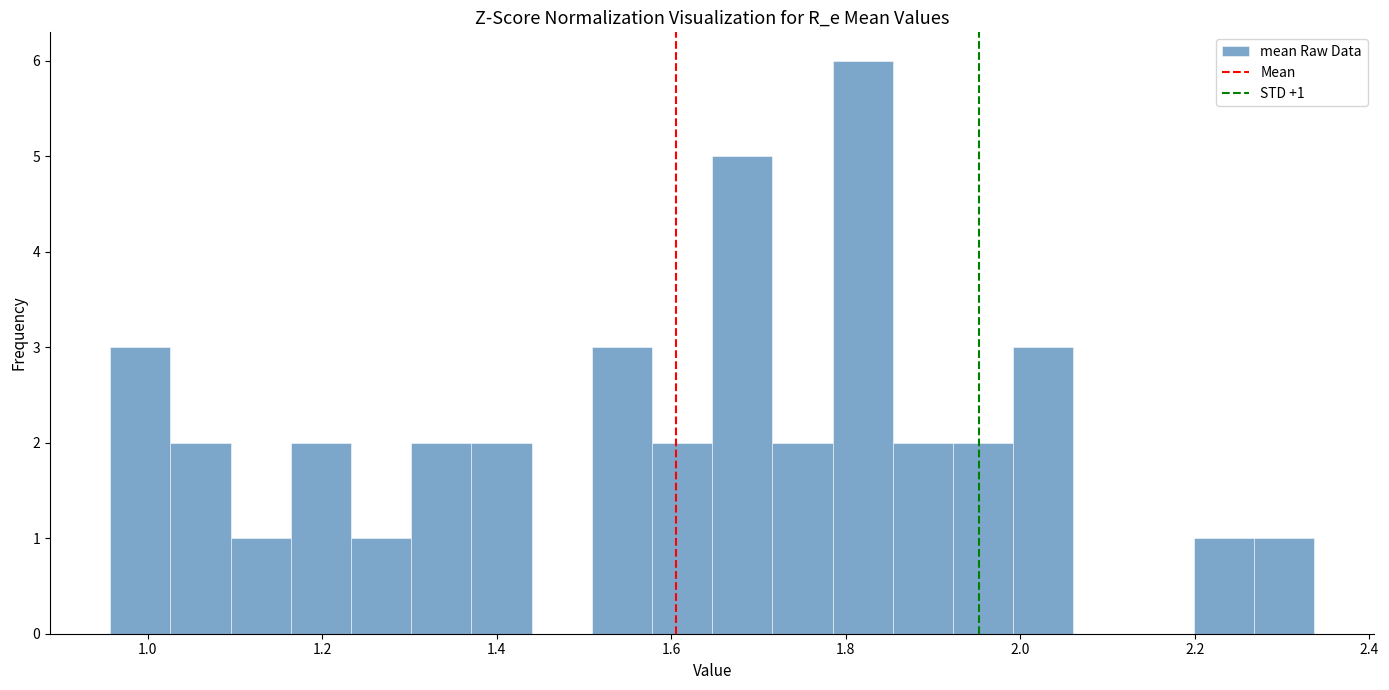

Around what value on the x-axis is the tallest bar? Give the approximate position of its centre, as read against the axis.

1.82